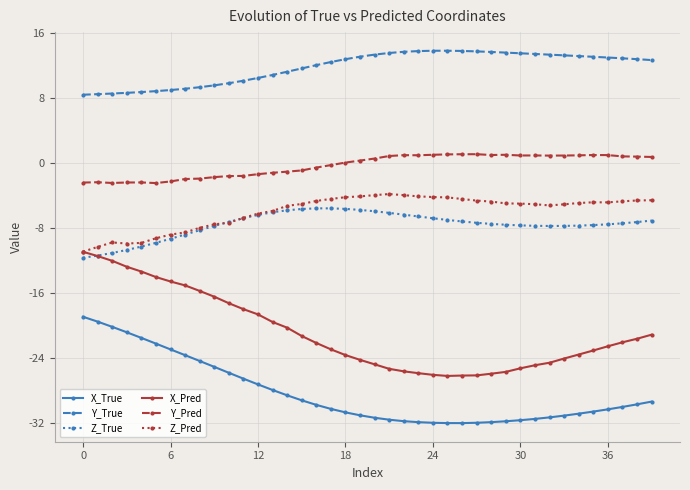

What is the value of the X_Pred point at the 5th from the left?

-13.4